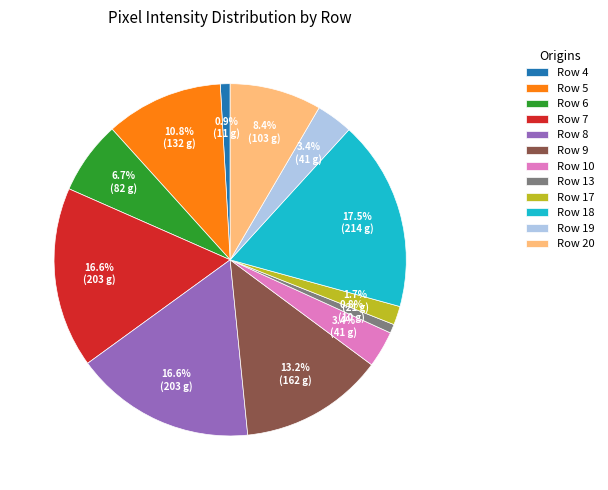

What is the largest slice in the pie chart?

Row 18